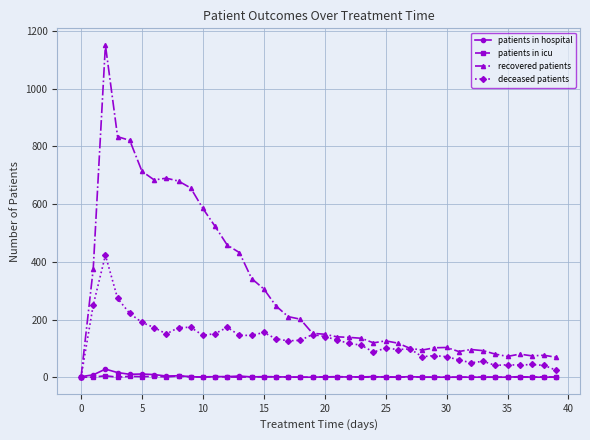

Which series has the largest range (max minus min)?

recovered patients